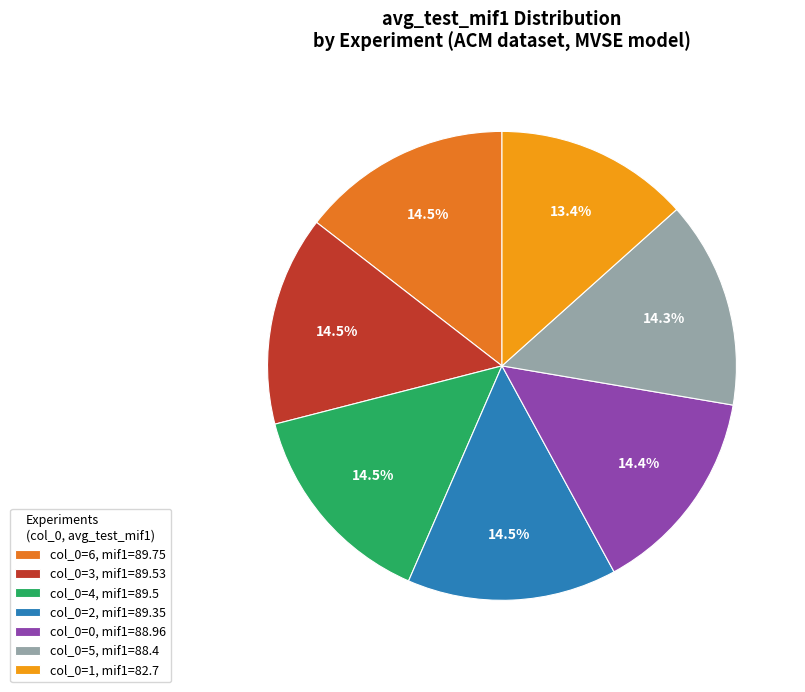

How many slices are in this pie chart?

7